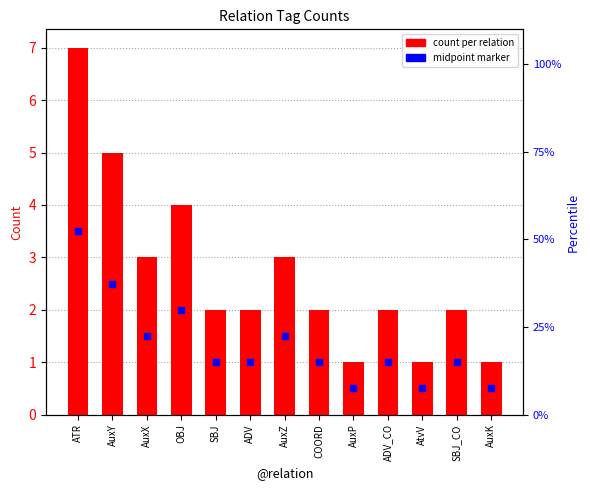

True or false: the data shows 2 at SBJ_CO.

True